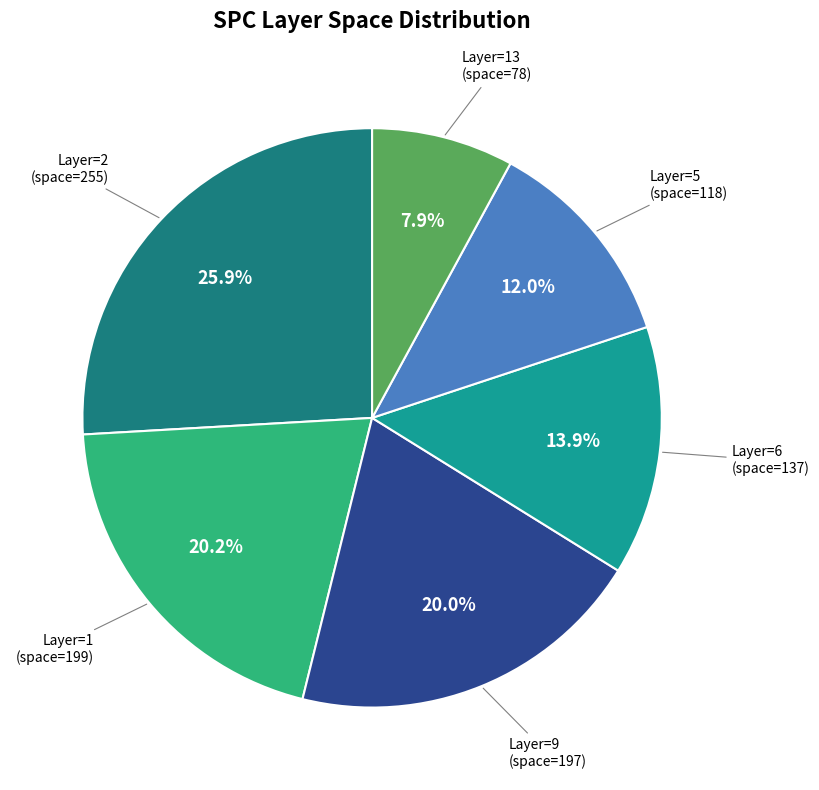

How many segments does this pie chart have?

6